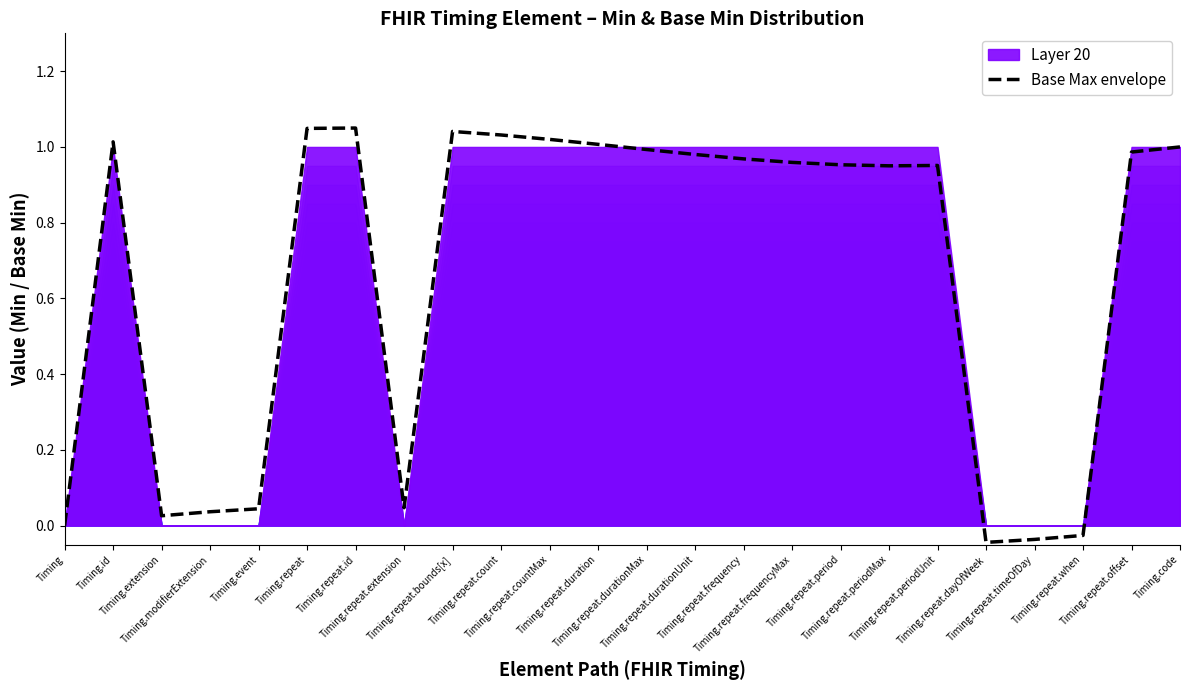

What is the maximum value shown in the chart?

1.0